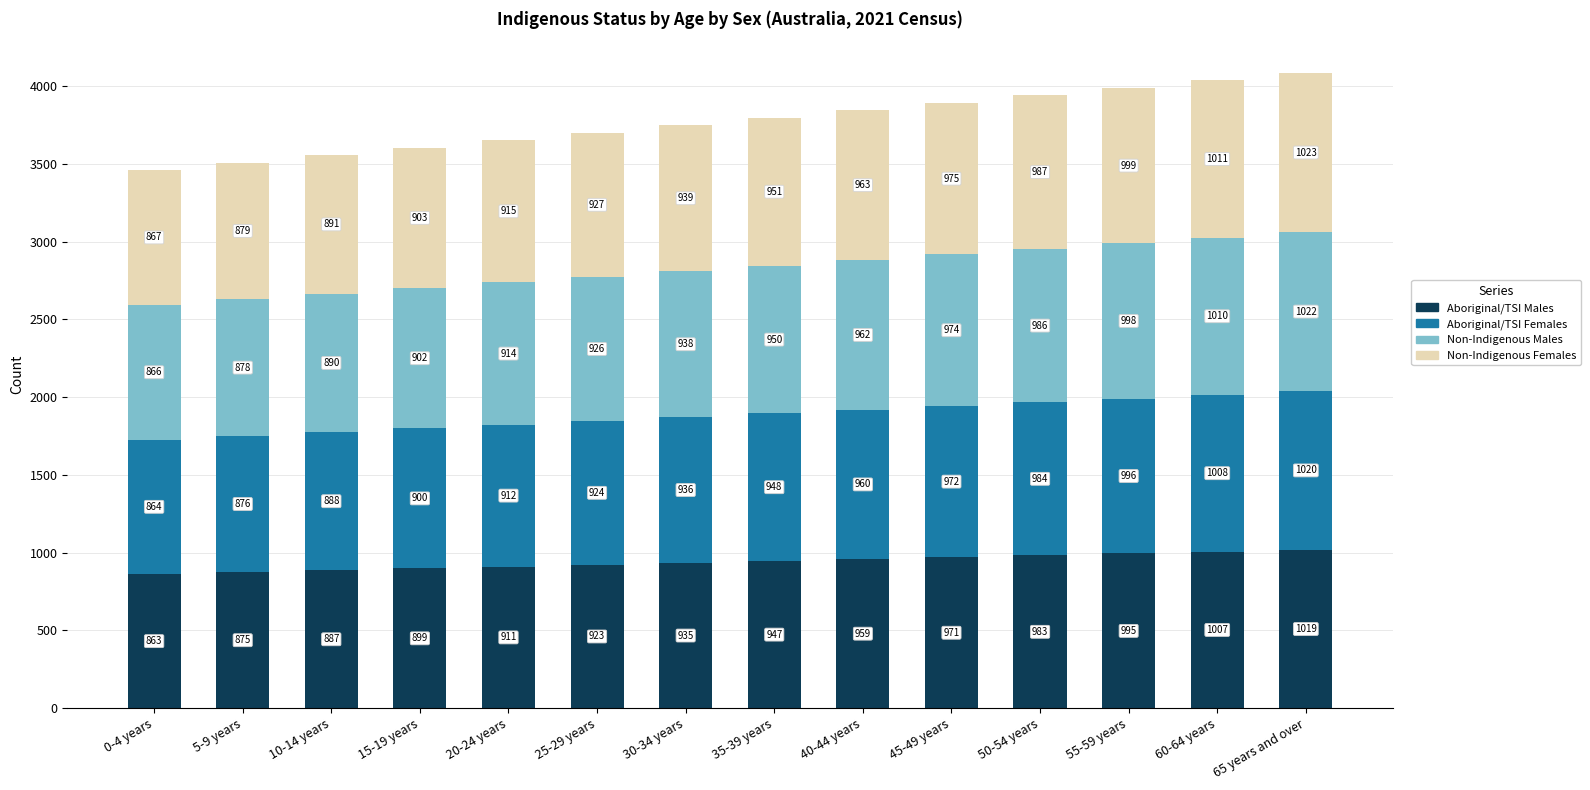

At which category is the sum across all series the highest?

65 years and over